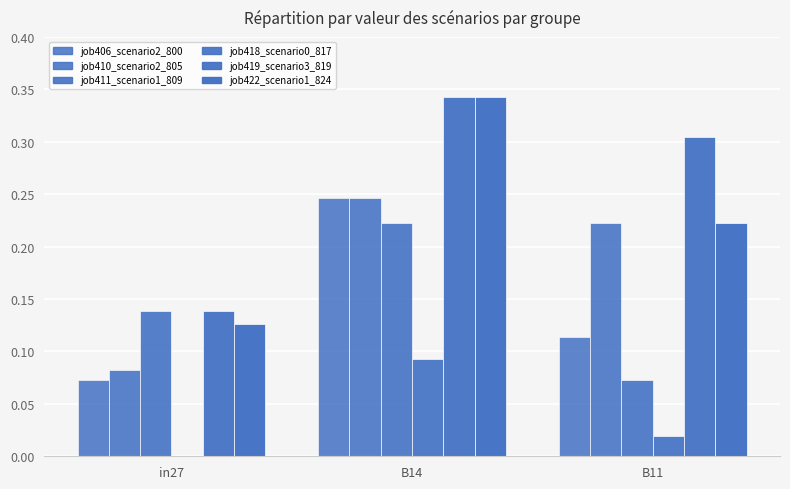

What is the sum of all job410_scenario2_805 values?

0.6